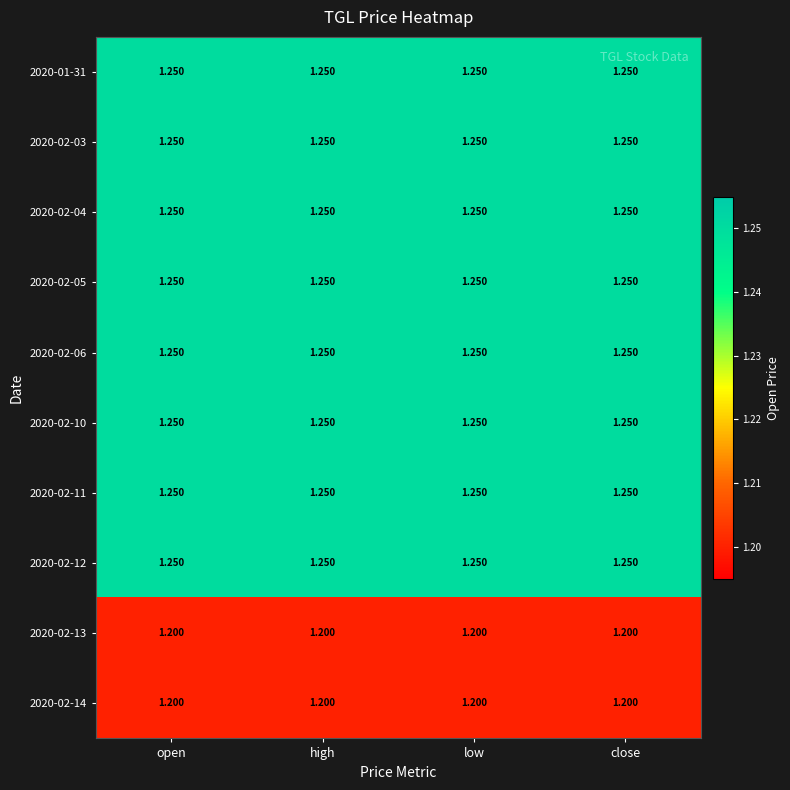

Reading left to right, extract all data points from this chart.

2020-01-31: open=1.2	high=1.2	low=1.2	close=1.2
2020-02-03: open=1.2	high=1.2	low=1.2	close=1.2
2020-02-04: open=1.2	high=1.2	low=1.2	close=1.2
2020-02-05: open=1.2	high=1.2	low=1.2	close=1.2
2020-02-06: open=1.2	high=1.2	low=1.2	close=1.2
2020-02-10: open=1.2	high=1.2	low=1.2	close=1.2
2020-02-11: open=1.2	high=1.2	low=1.2	close=1.2
2020-02-12: open=1.2	high=1.2	low=1.2	close=1.2
2020-02-13: open=1.2	high=1.2	low=1.2	close=1.2
2020-02-14: open=1.2	high=1.2	low=1.2	close=1.2